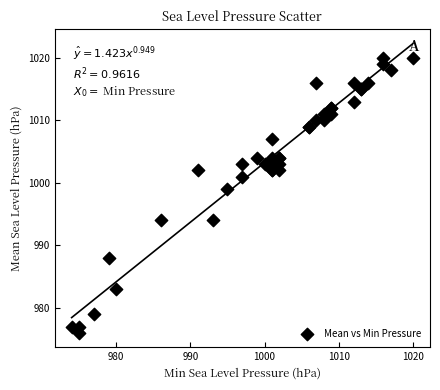

What Y value in the scatter plot is closest to 998?

999